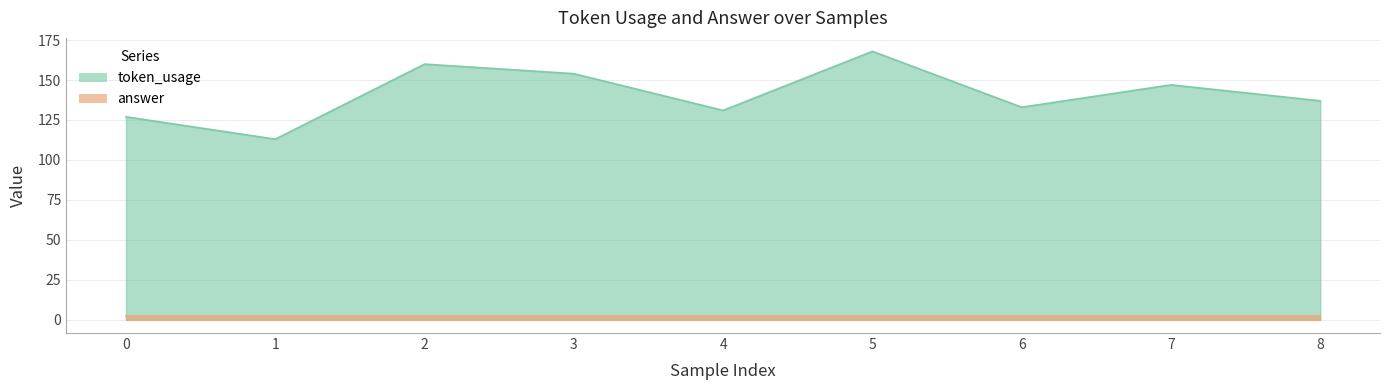

Where is the data nearest to the value 140?

8